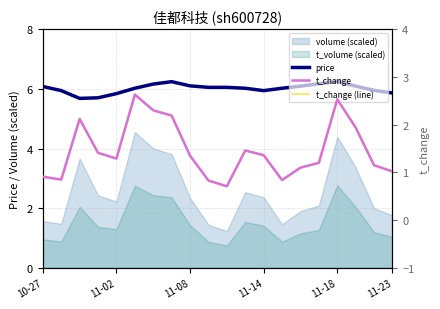

The price series shows 6.1 at 10-27. True or false?

True